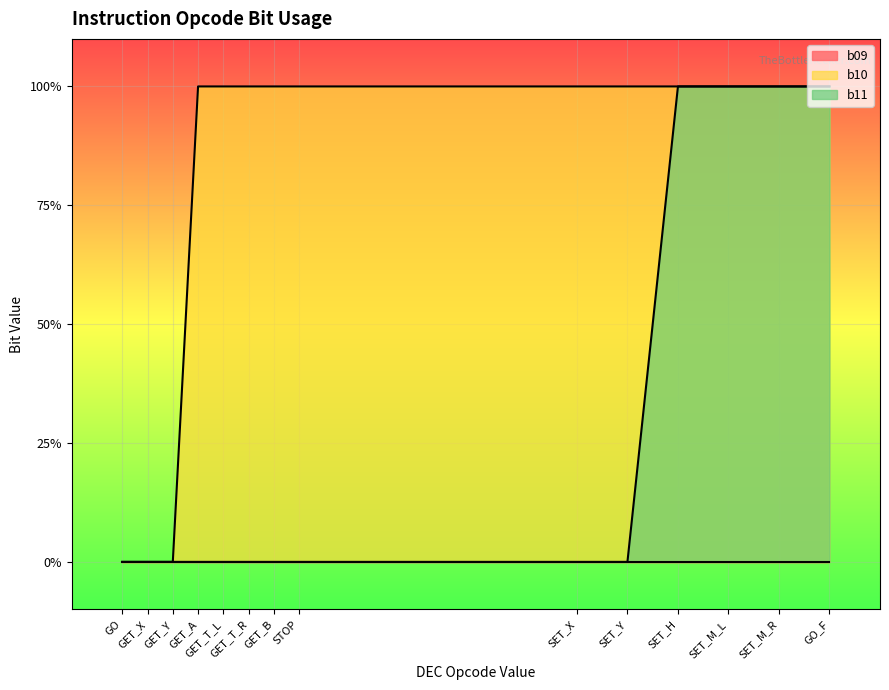

Rank the series at GO_F from lowest to highest value.

b10, b11